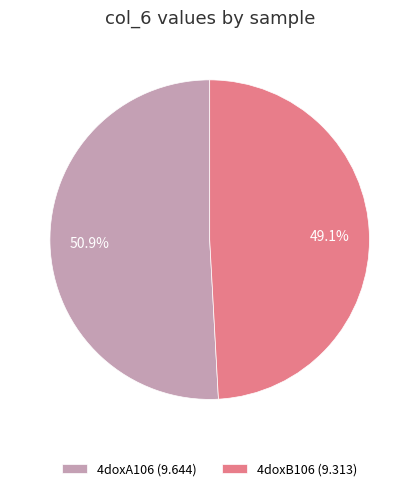

What percentage is the 4doxB106 slice, to the nearest percent?

49%